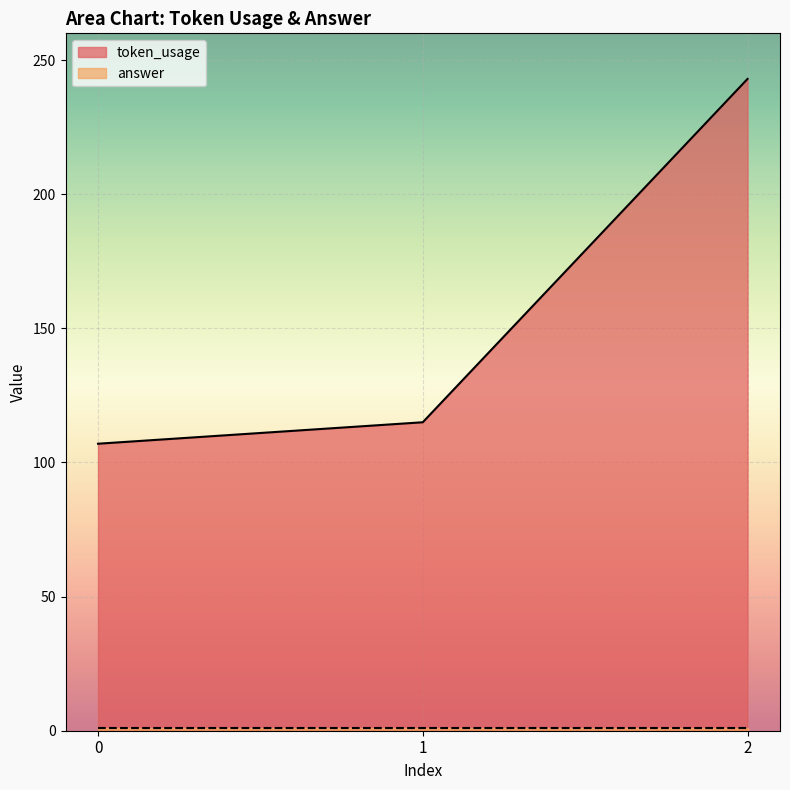

Rank the categories by value from lowest to highest.

0, 1, 2